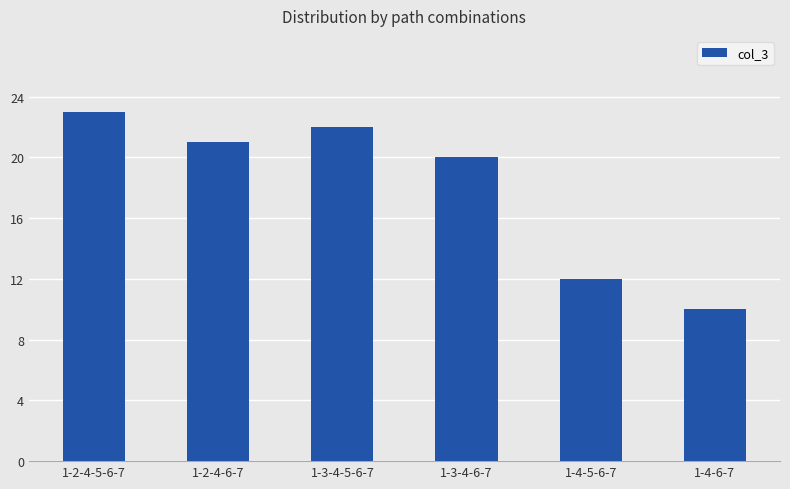

Reading right to left, extract all data points from this chart.

1-4-6-7=10	1-4-5-6-7=12	1-3-4-6-7=20	1-3-4-5-6-7=22	1-2-4-6-7=21	1-2-4-5-6-7=23